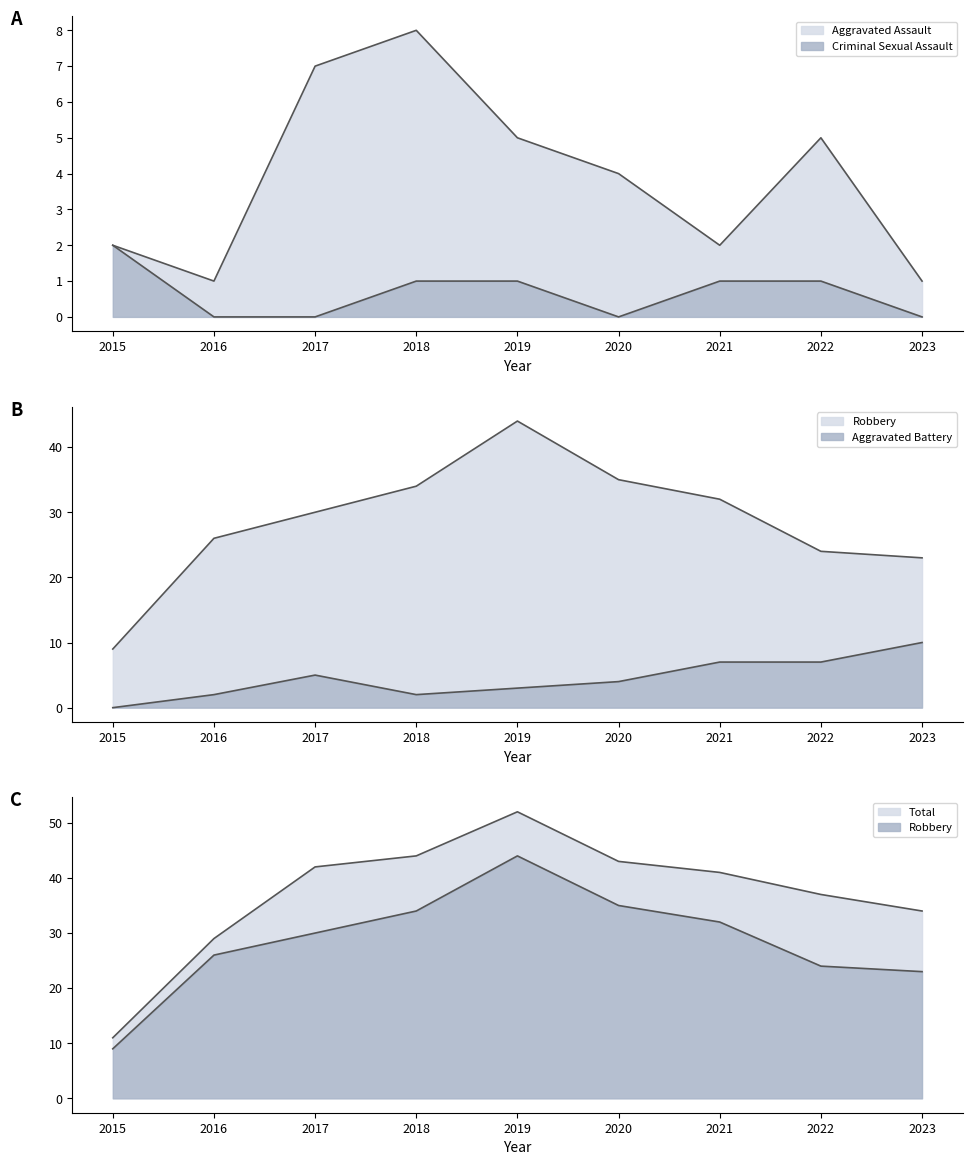

What is the difference between the maximum and second lowest values in the Aggravated Battery series?

8